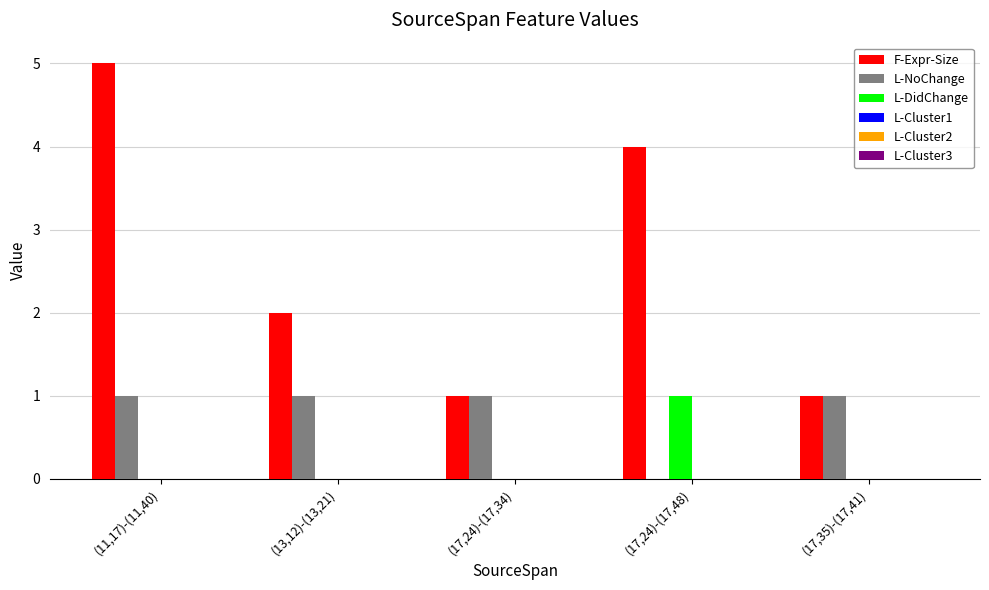

Does the chart contain stacked bars?

No